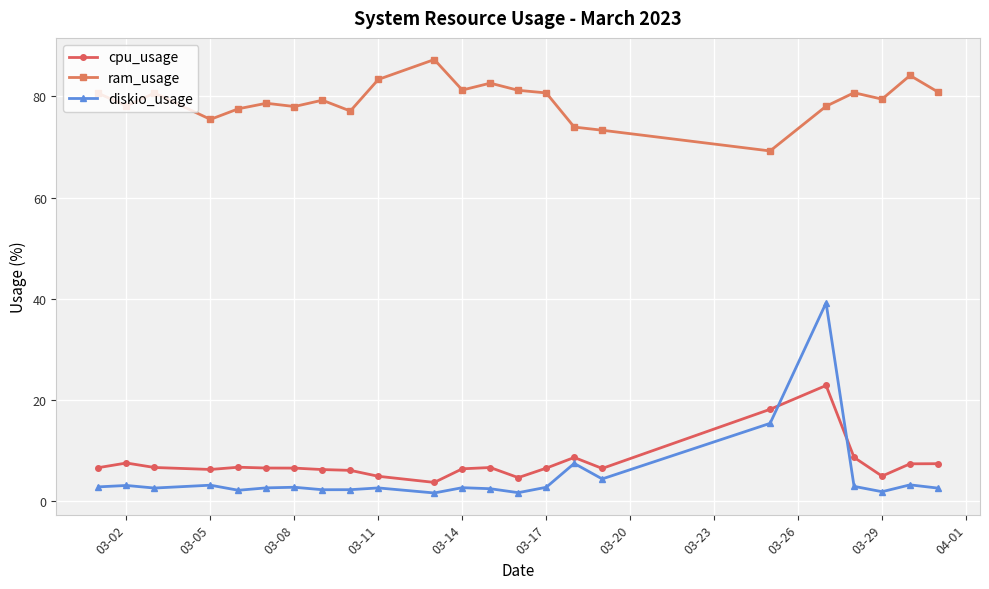

What is the highest value of the diskio_usage series?

39.2